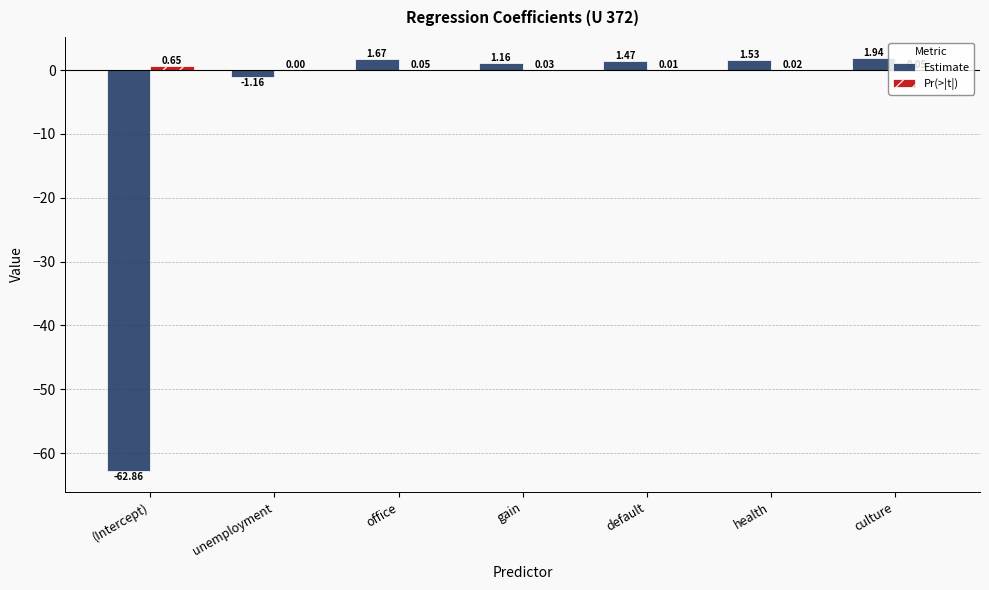

At which label does Estimate first exceed 1?

office